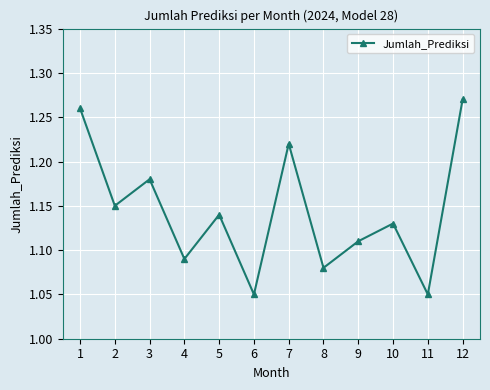

The value at 8 is 1.7. True or false?

False